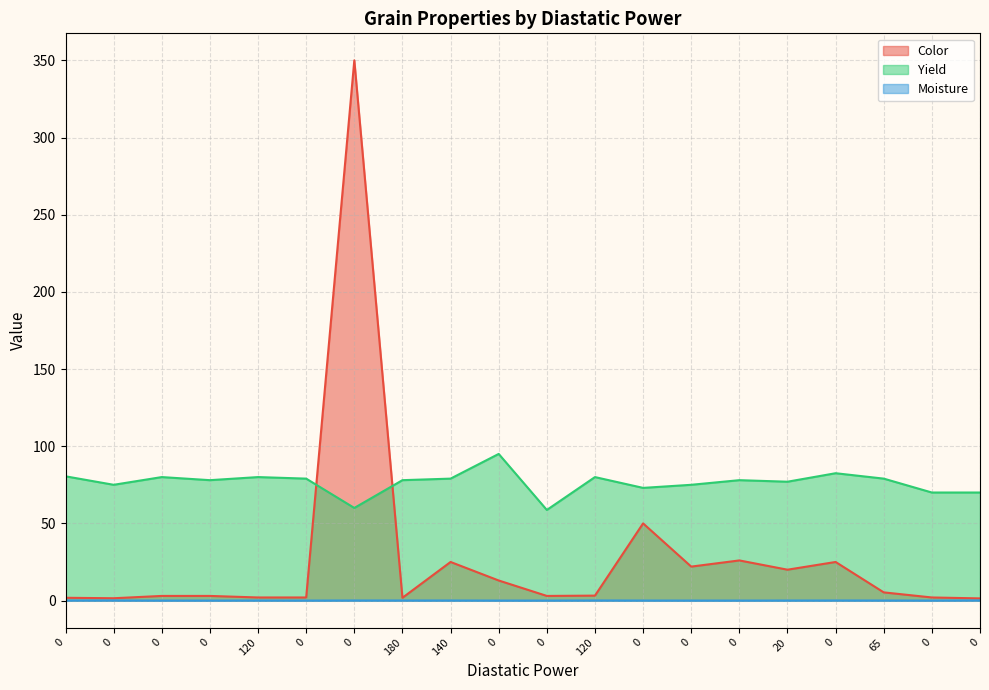

What is the difference between the highest and lowest values at 120?

80.0